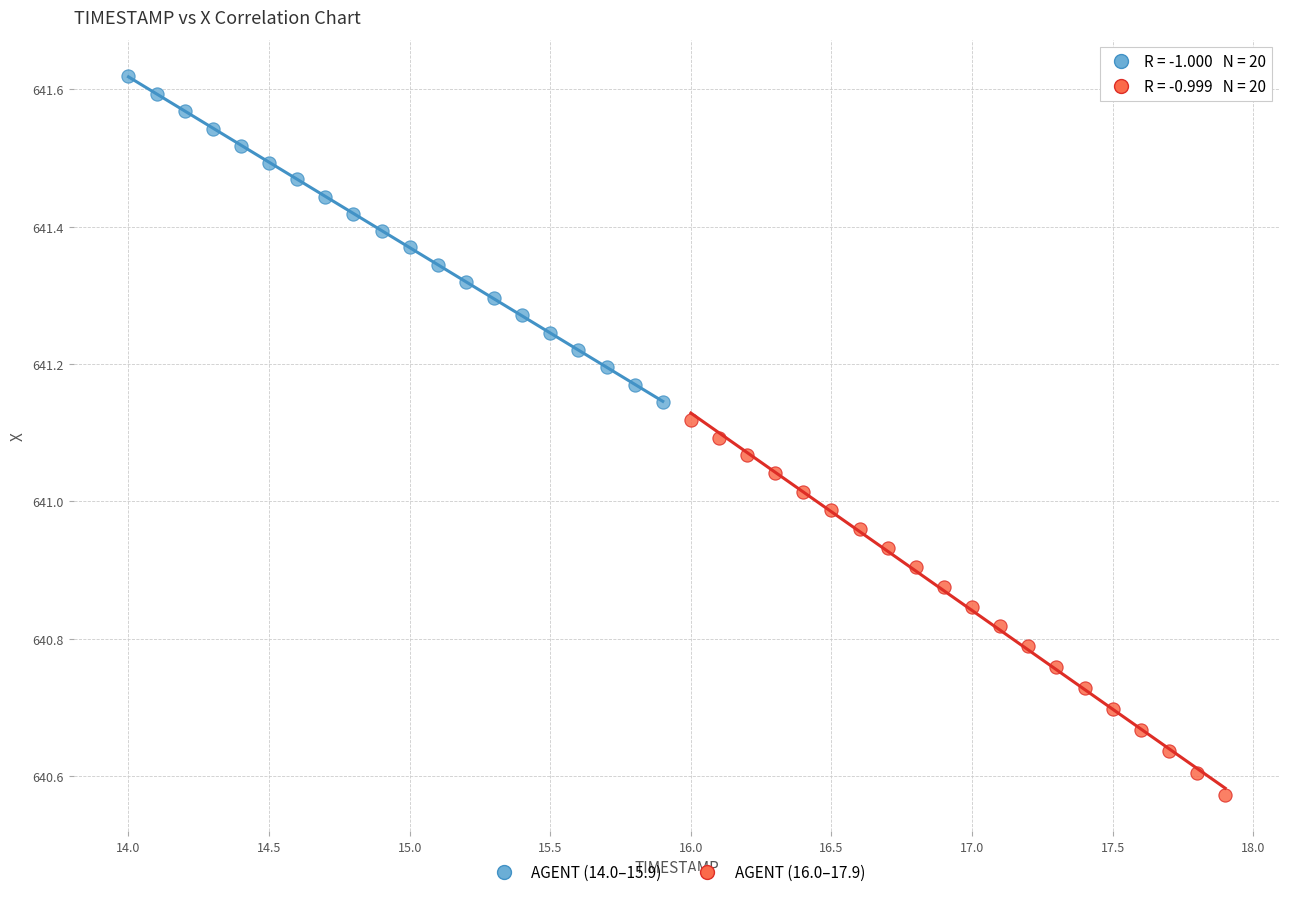

Which series has the largest Y range (max minus min)?

AGENT (16.0–17.9)